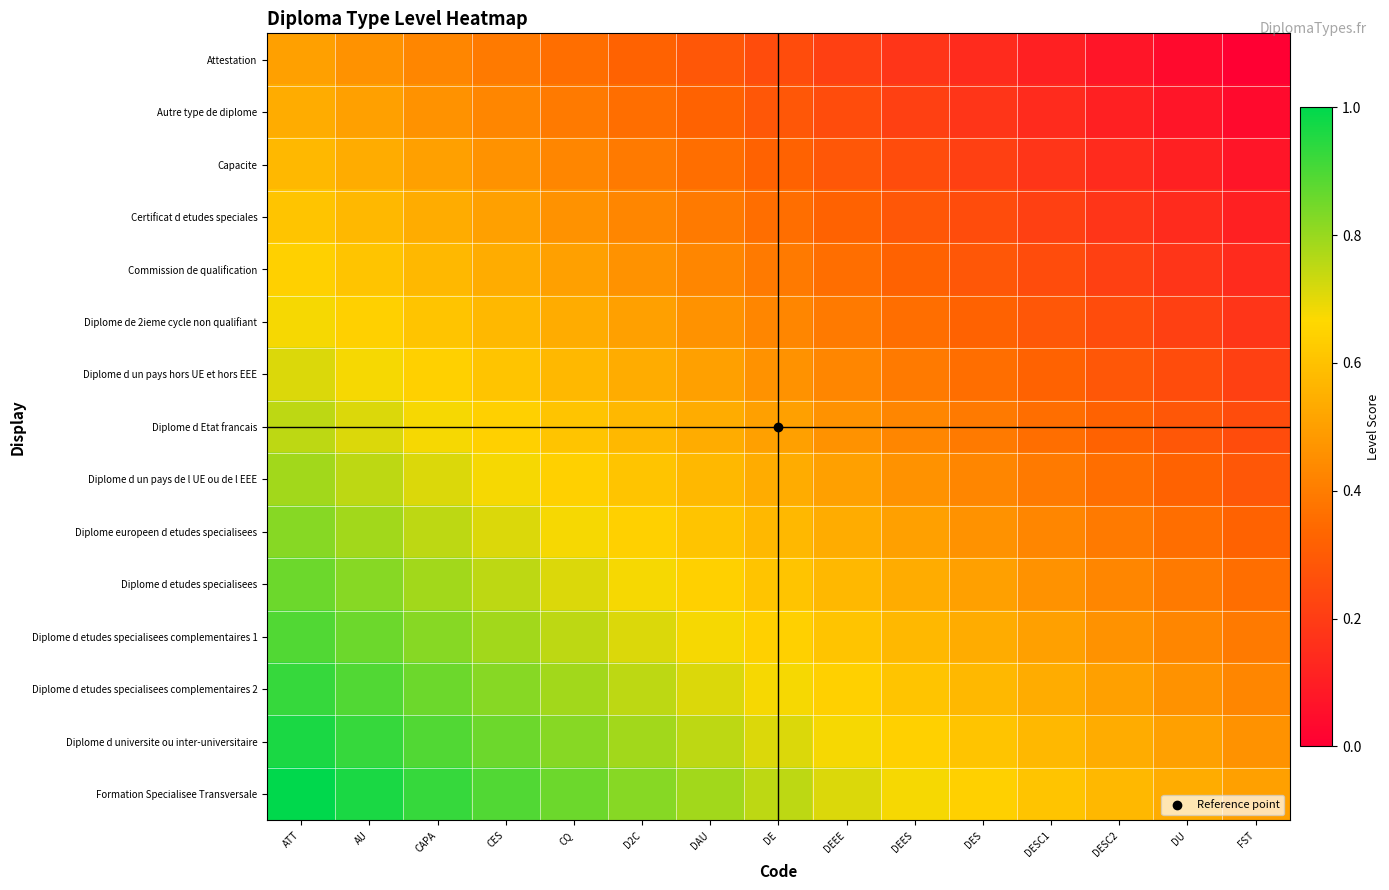

Reading right to left, what are all the values shown in this chart?

Attestation: FST=0.0	DU=0.0	DESC2=0.1	DESC1=0.1	DES=0.1	DEES=0.2	DEEE=0.2	DE=0.2	DAU=0.3	D2C=0.3	CQ=0.4	CES=0.4	CAPA=0.4	AU=0.5	ATT=0.5
Autre type de diplome: FST=0.0	DU=0.1	DESC2=0.1	DESC1=0.1	DES=0.2	DEES=0.2	DEEE=0.2	DE=0.3	DAU=0.3	D2C=0.4	CQ=0.4	CES=0.4	CAPA=0.5	AU=0.5	ATT=0.5
Capacite: FST=0.1	DU=0.1	DESC2=0.1	DESC1=0.2	DES=0.2	DEES=0.2	DEEE=0.3	DE=0.3	DAU=0.4	D2C=0.4	CQ=0.4	CES=0.5	CAPA=0.5	AU=0.5	ATT=0.6
Certificat d etudes speciales: FST=0.1	DU=0.1	DESC2=0.2	DESC1=0.2	DES=0.2	DEES=0.3	DEEE=0.3	DE=0.4	DAU=0.4	D2C=0.4	CQ=0.5	CES=0.5	CAPA=0.5	AU=0.6	ATT=0.6
Commission de qualification: FST=0.1	DU=0.2	DESC2=0.2	DESC1=0.2	DES=0.3	DEES=0.3	DEEE=0.4	DE=0.4	DAU=0.4	D2C=0.5	CQ=0.5	CES=0.5	CAPA=0.6	AU=0.6	ATT=0.6
Diplome de 2ieme cycle non qualifiant: FST=0.2	DU=0.2	DESC2=0.2	DESC1=0.3	DES=0.3	DEES=0.4	DEEE=0.4	DE=0.4	DAU=0.5	D2C=0.5	CQ=0.5	CES=0.6	CAPA=0.6	AU=0.6	ATT=0.7
Diplome d un pays hors UE et hors EEE: FST=0.2	DU=0.2	DESC2=0.3	DESC1=0.3	DES=0.4	DEES=0.4	DEEE=0.4	DE=0.5	DAU=0.5	D2C=0.5	CQ=0.6	CES=0.6	CAPA=0.6	AU=0.7	ATT=0.7
Diplome d Etat francais: FST=0.2	DU=0.3	DESC2=0.3	DESC1=0.4	DES=0.4	DEES=0.4	DEEE=0.5	DE=0.5	DAU=0.5	D2C=0.6	CQ=0.6	CES=0.6	CAPA=0.7	AU=0.7	ATT=0.8
Diplome d un pays de l UE ou de l EEE: FST=0.3	DU=0.3	DESC2=0.4	DESC1=0.4	DES=0.4	DEES=0.5	DEEE=0.5	DE=0.5	DAU=0.6	D2C=0.6	CQ=0.6	CES=0.7	CAPA=0.7	AU=0.8	ATT=0.8
Diplome europeen d etudes specialisees: FST=0.3	DU=0.4	DESC2=0.4	DESC1=0.4	DES=0.5	DEES=0.5	DEEE=0.5	DE=0.6	DAU=0.6	D2C=0.6	CQ=0.7	CES=0.7	CAPA=0.8	AU=0.8	ATT=0.8
Diplome d etudes specialisees: FST=0.4	DU=0.4	DESC2=0.4	DESC1=0.5	DES=0.5	DEES=0.5	DEEE=0.6	DE=0.6	DAU=0.6	D2C=0.7	CQ=0.7	CES=0.8	CAPA=0.8	AU=0.8	ATT=0.9
Diplome d etudes specialisees complementaires 1: FST=0.4	DU=0.4	DESC2=0.5	DESC1=0.5	DES=0.5	DEES=0.6	DEEE=0.6	DE=0.6	DAU=0.7	D2C=0.7	CQ=0.8	CES=0.8	CAPA=0.8	AU=0.9	ATT=0.9
Diplome d etudes specialisees complementaires 2: FST=0.4	DU=0.5	DESC2=0.5	DESC1=0.5	DES=0.6	DEES=0.6	DEEE=0.6	DE=0.7	DAU=0.7	D2C=0.8	CQ=0.8	CES=0.8	CAPA=0.9	AU=0.9	ATT=0.9
Diplome d universite ou inter-universitaire: FST=0.5	DU=0.5	DESC2=0.5	DESC1=0.6	DES=0.6	DEES=0.6	DEEE=0.7	DE=0.7	DAU=0.8	D2C=0.8	CQ=0.8	CES=0.9	CAPA=0.9	AU=0.9	ATT=1.0
Formation Specialisee Transversale: FST=0.5	DU=0.5	DESC2=0.6	DESC1=0.6	DES=0.6	DEES=0.7	DEEE=0.7	DE=0.8	DAU=0.8	D2C=0.8	CQ=0.9	CES=0.9	CAPA=0.9	AU=1.0	ATT=1.0